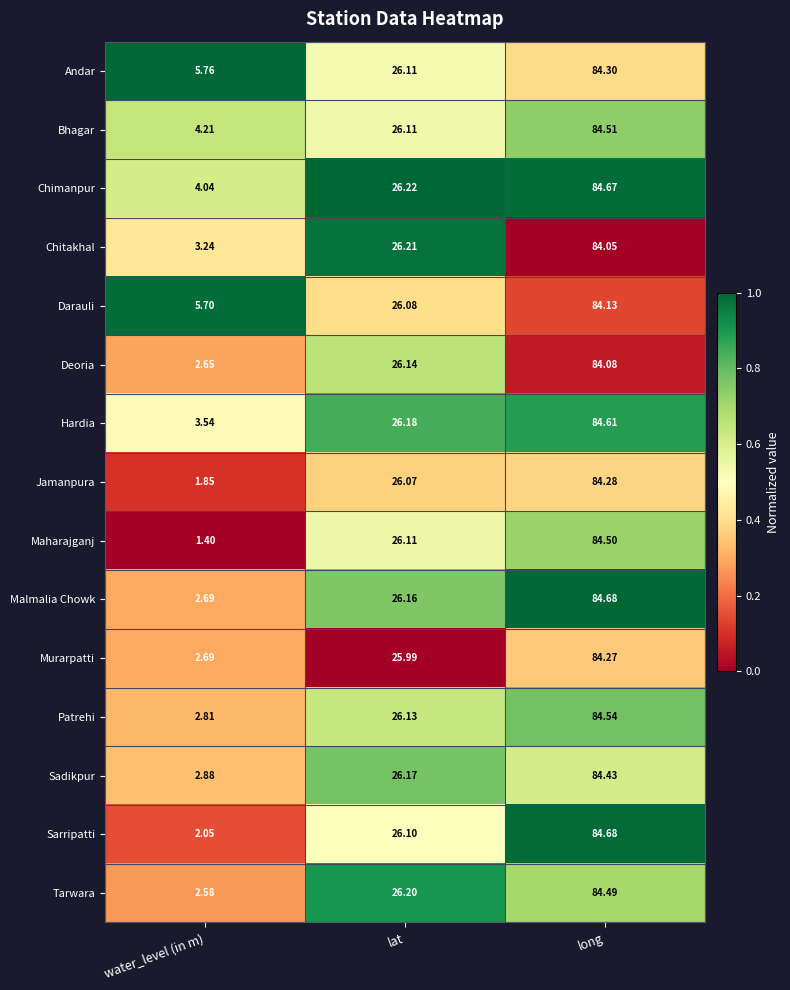

Which series has the largest total across all categories?

Andar